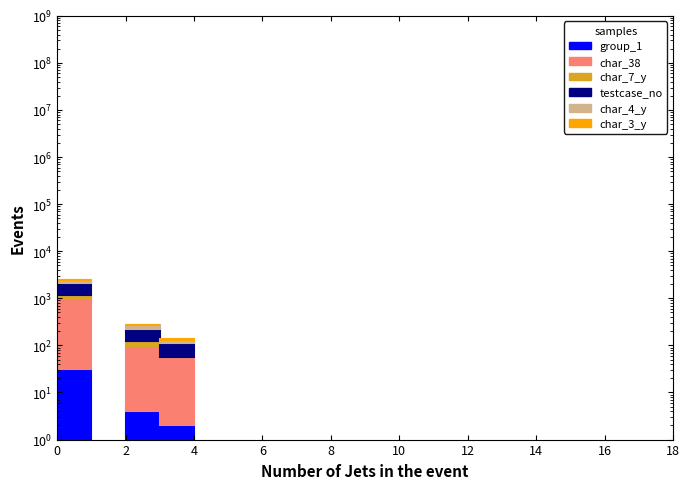

Is the value of char_3_y at 18 greater than the value of char_7_y at 14?

No